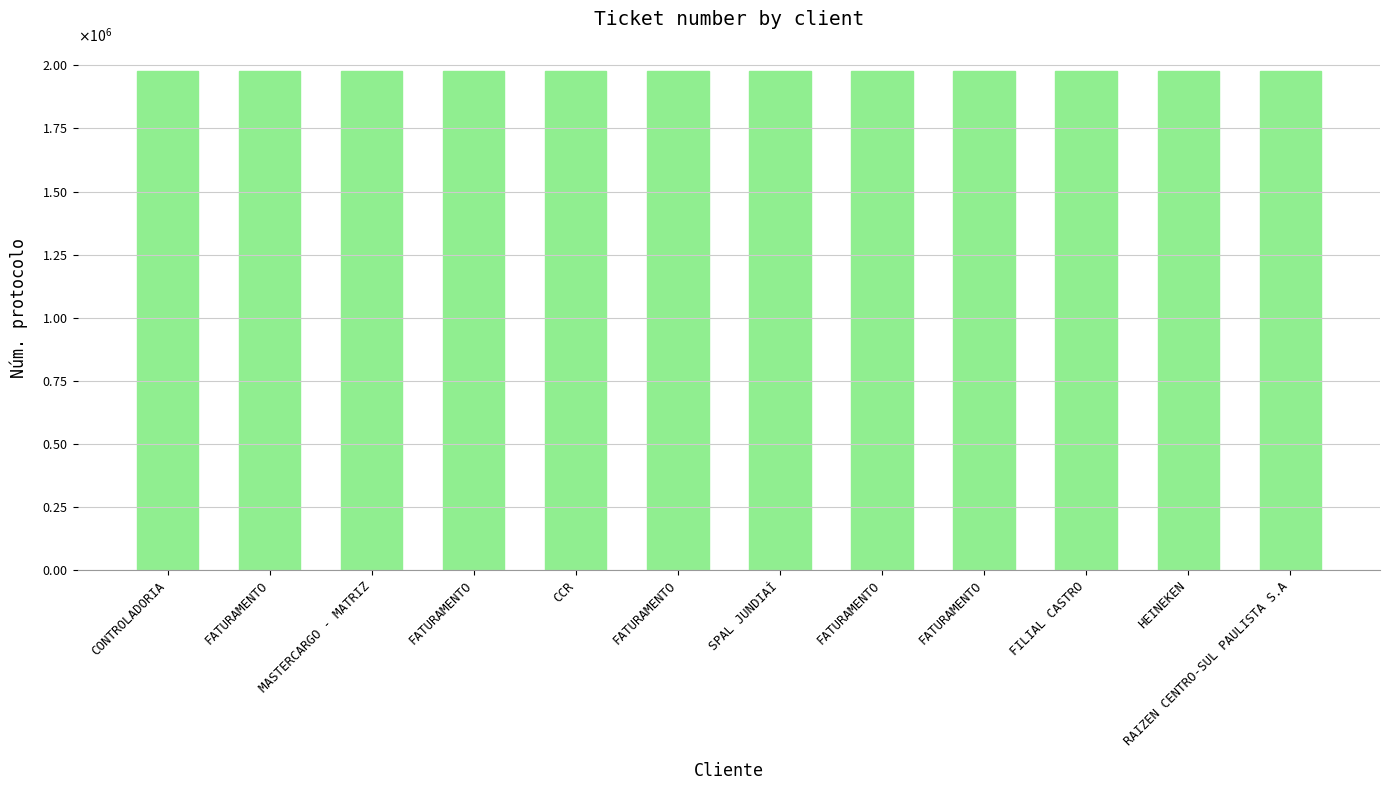

Are the bars horizontal?

No